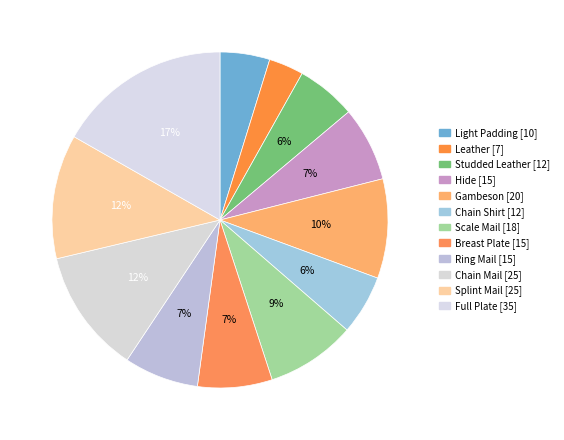

Which slice is the smallest?

Leather